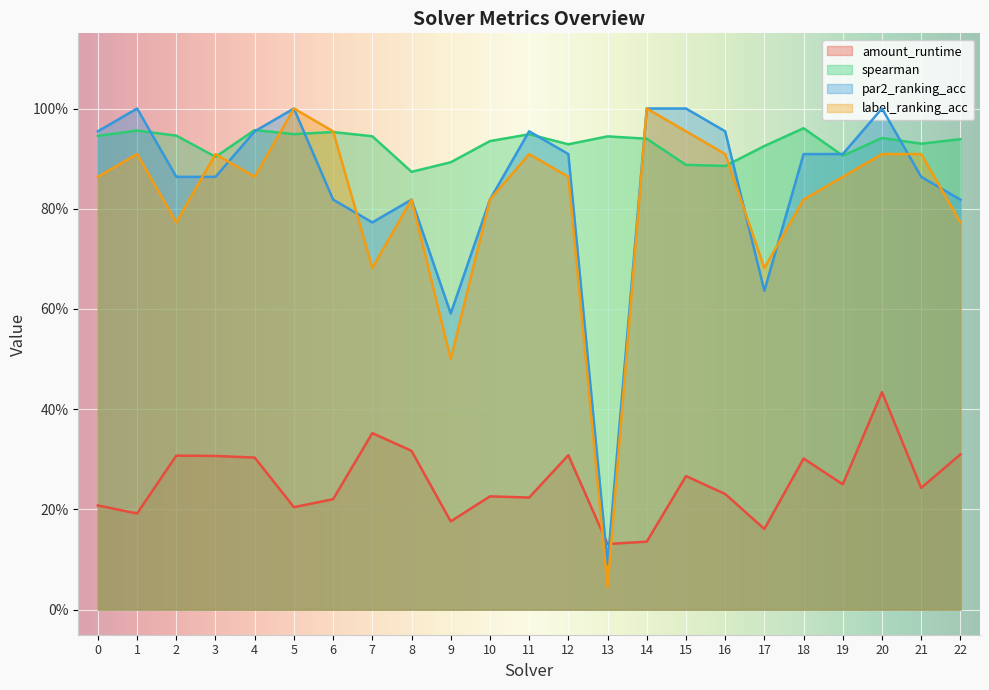

What is the value of the spearman point at the 4th from the left?

0.9